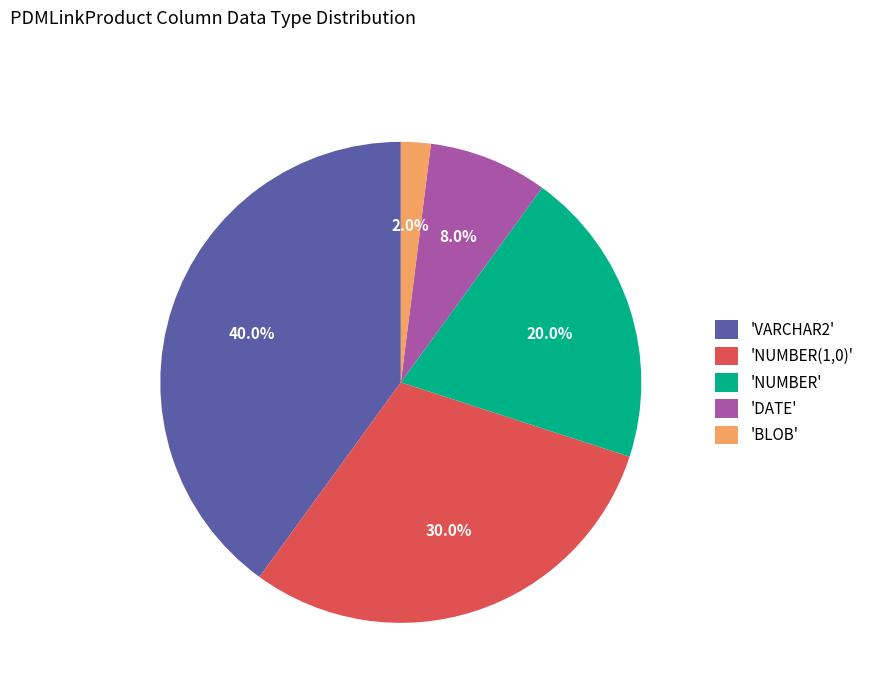

Rank the categories by value from highest to lowest.

'VARCHAR2', 'NUMBER(1,0)', 'NUMBER', 'DATE', 'BLOB'